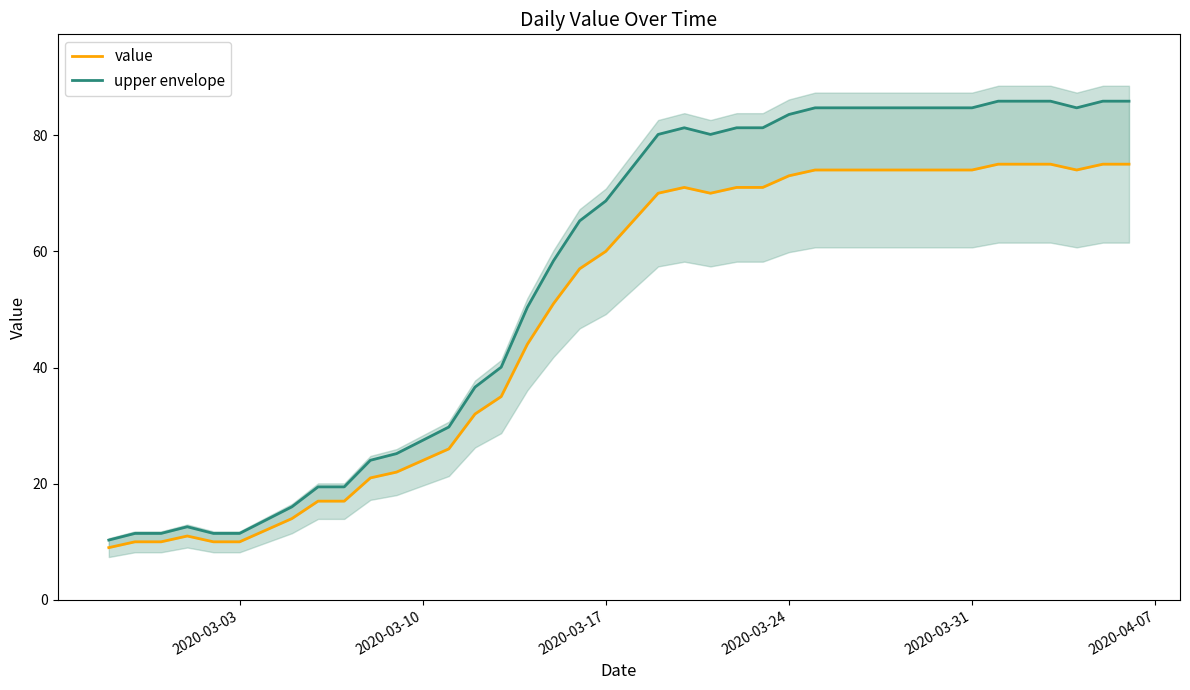

Which series has the widest spread of values?

upper envelope